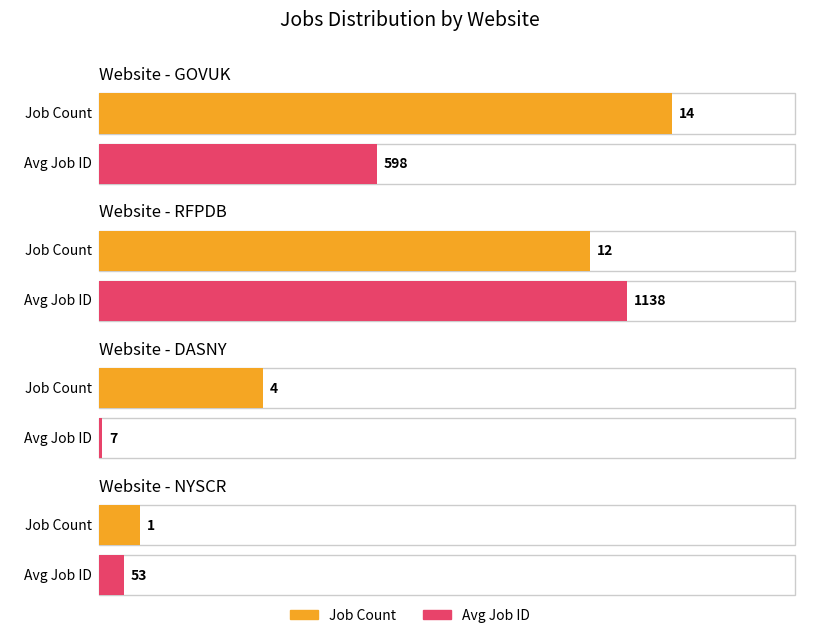

What is the ratio of the value at GOVUK to the value at DASNY?

3.5